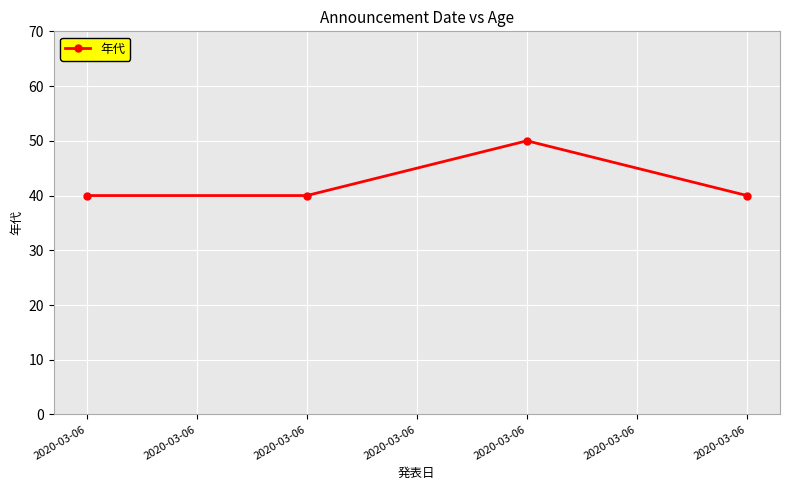

Reading right to left, what are all the values shown in this chart?

2020-03-06=40	2020-03-06=50	2020-03-06=40	2020-03-06=40